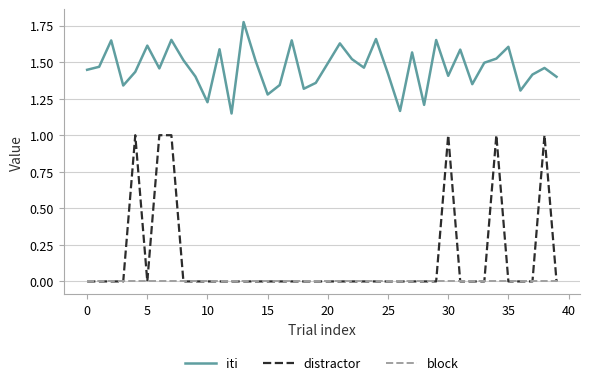

Which series has the largest range (max minus min)?

distractor